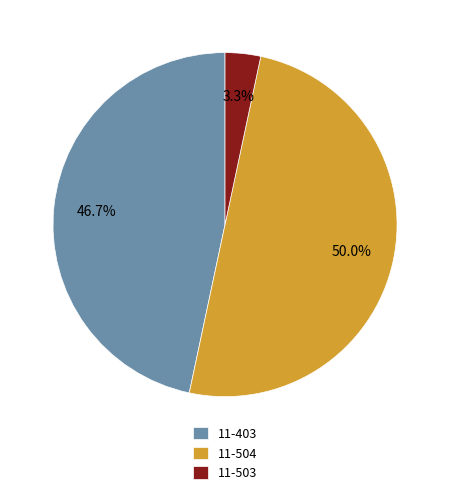

Combined, what portion of the pie is 11-503 and 11-504?

53.3%